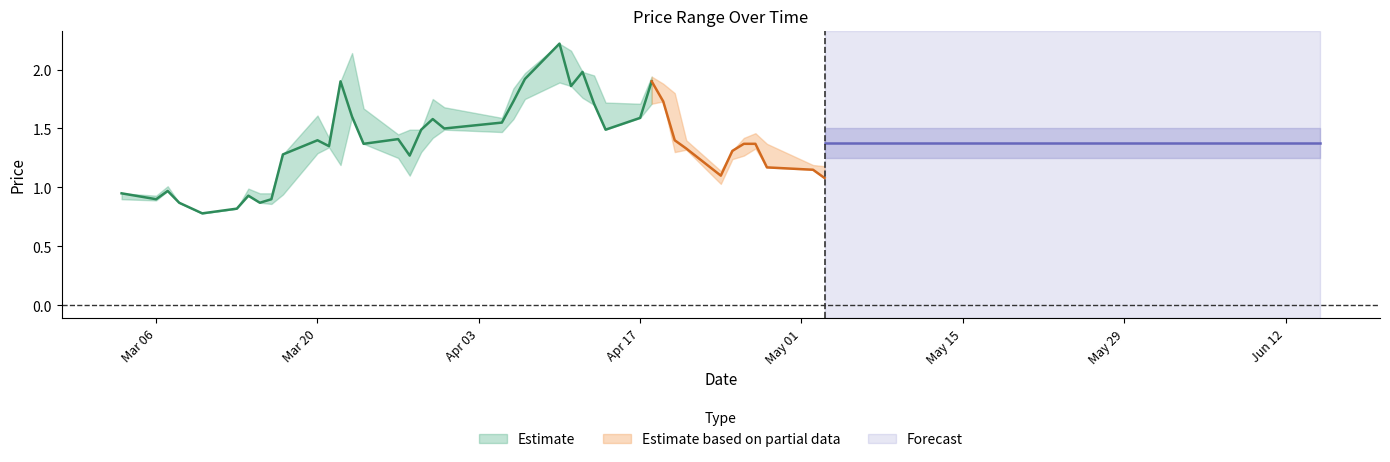

In HP, how many points are lower than both neighbors (excluding endpoints)?

7